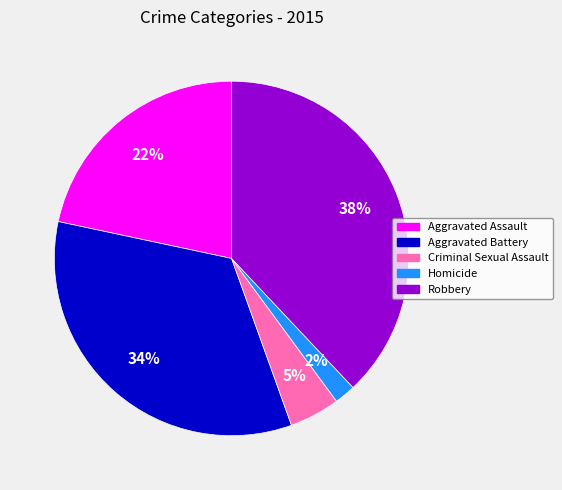

Combined, do Homicide and Robbery account for over 50%?

No